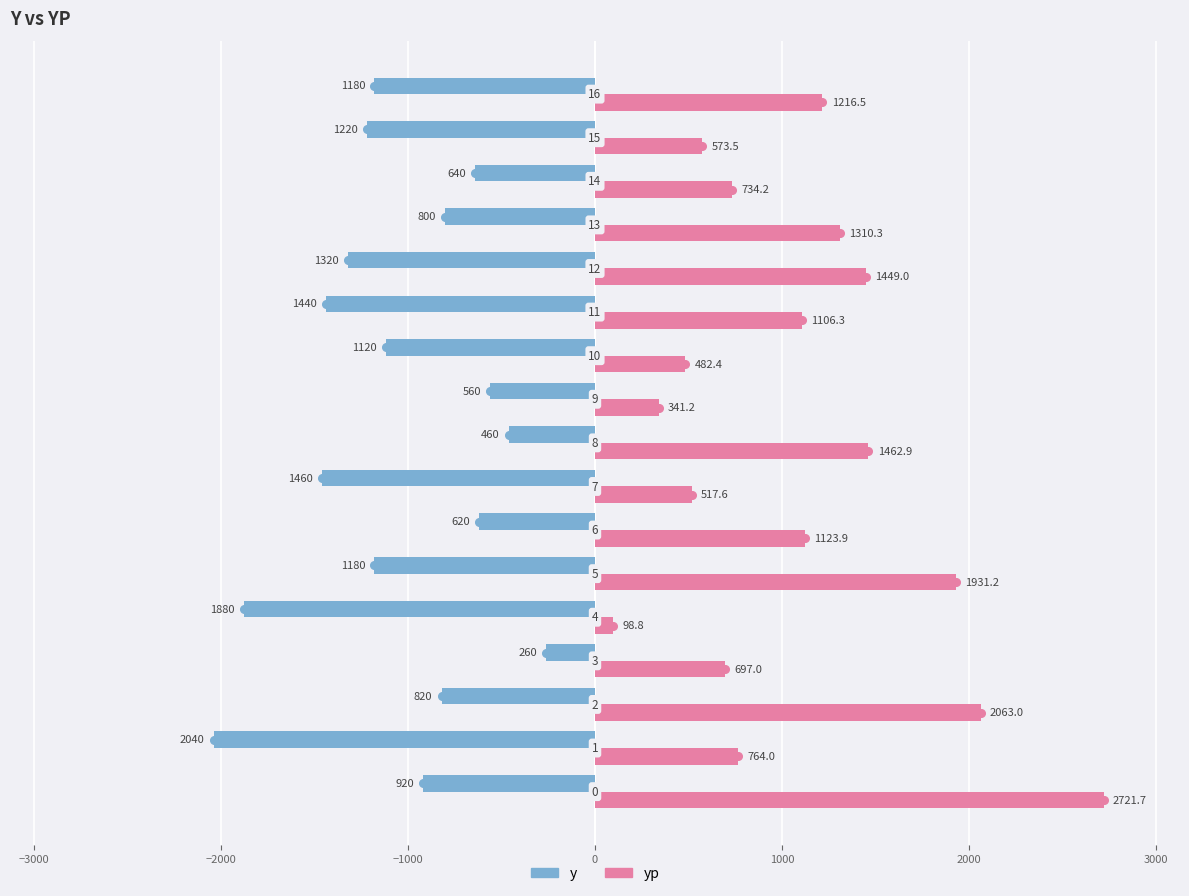

Which series has the largest total across all categories?

yp